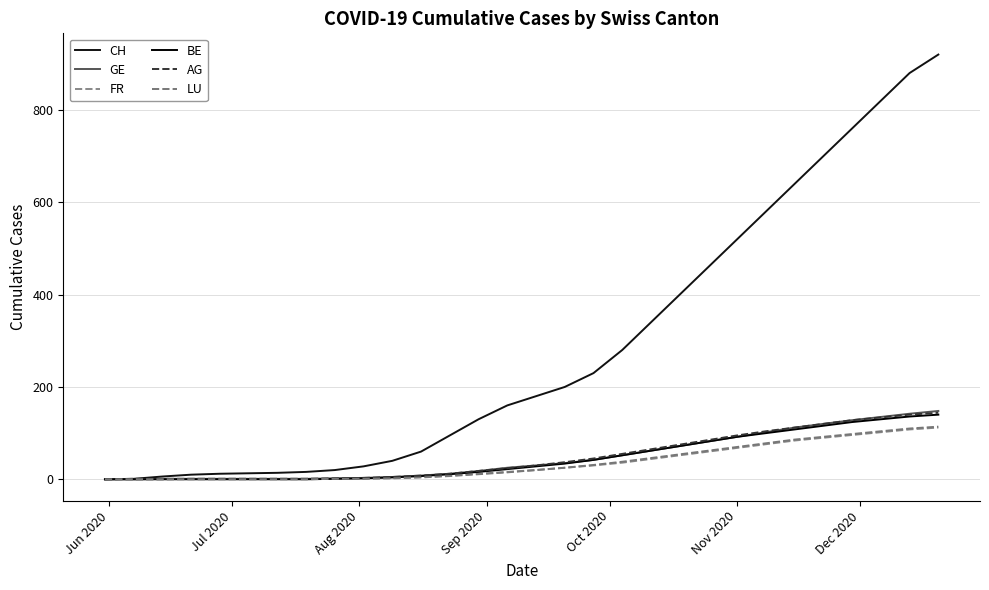

What are all the series names shown in the legend?

CH, GE, FR, BE, AG, LU